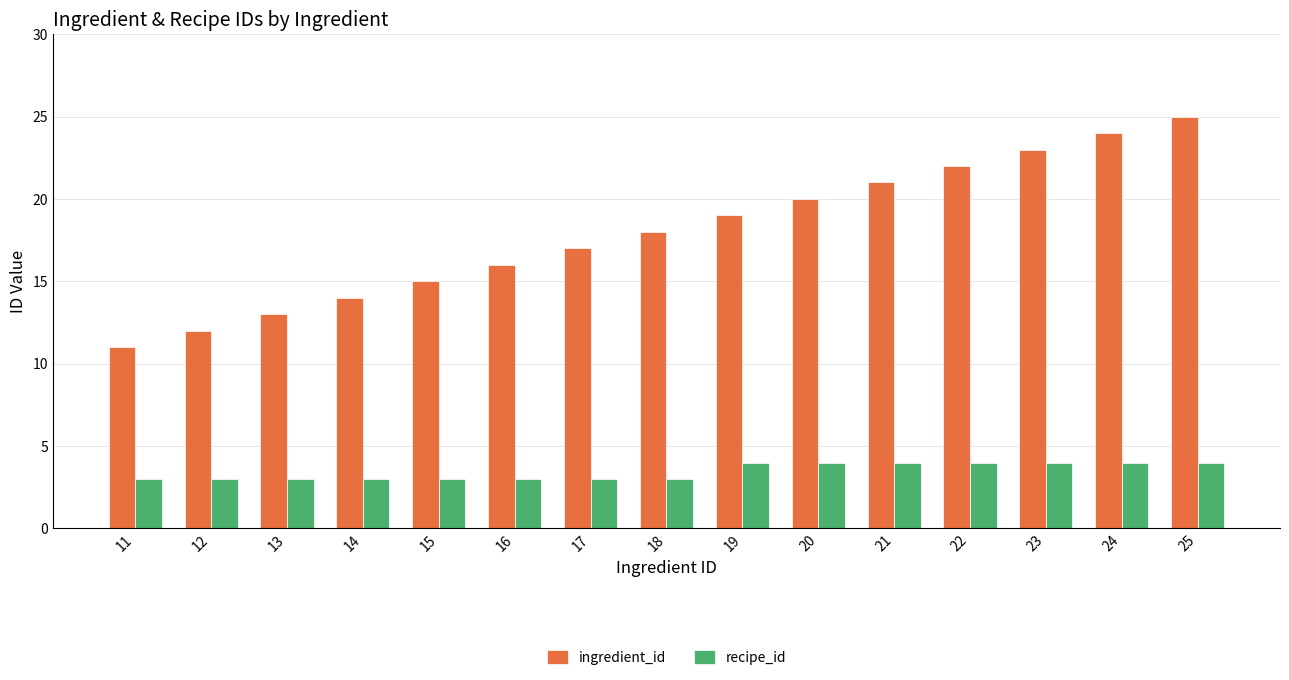

At which category does the chart reach its peak across all series?

25